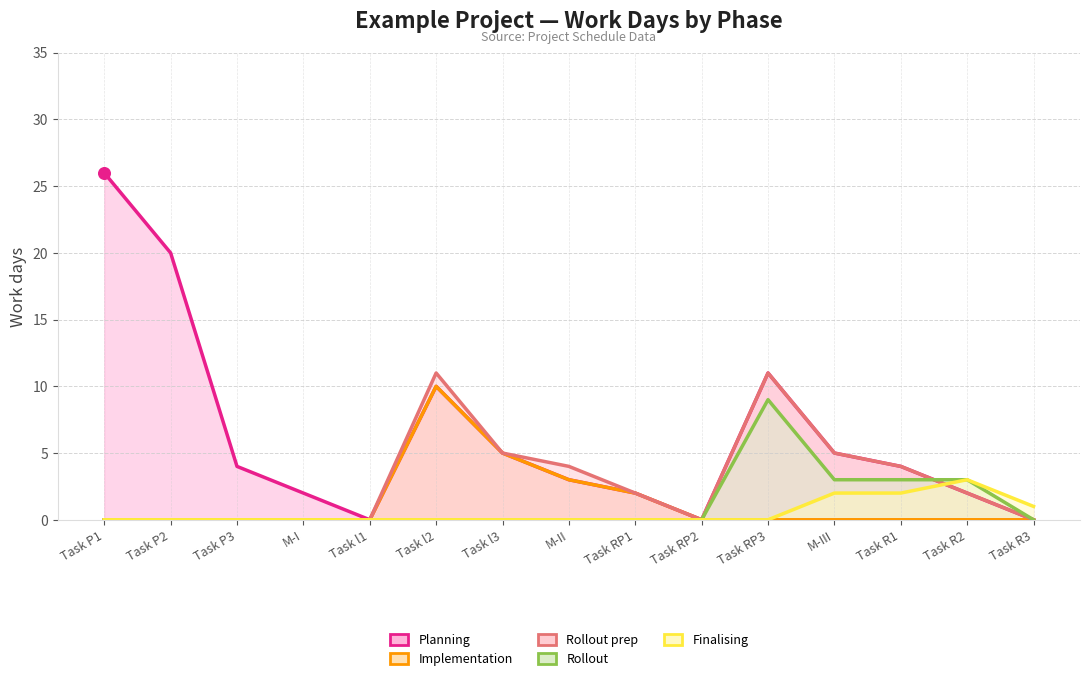

Is the value of Rollout prep at Task RP1 greater than the value of Finalising at Task R2?

No